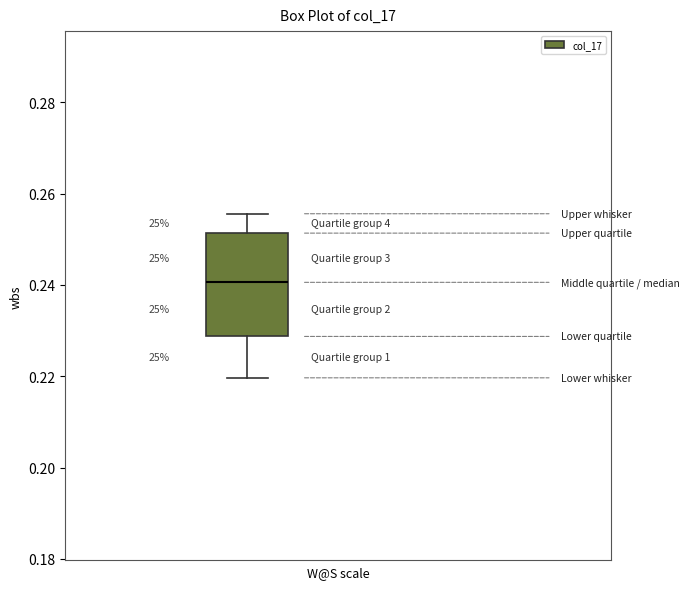

Transcribe this box plot: give where the median line is, the range the box spans, and where the two whiskers end, as read against the y-axis. The values are not printed on the chart, so give them approximately, as read against the axis.

median 0.240, box 0.228 to 0.252, whiskers 0.220 to 0.256